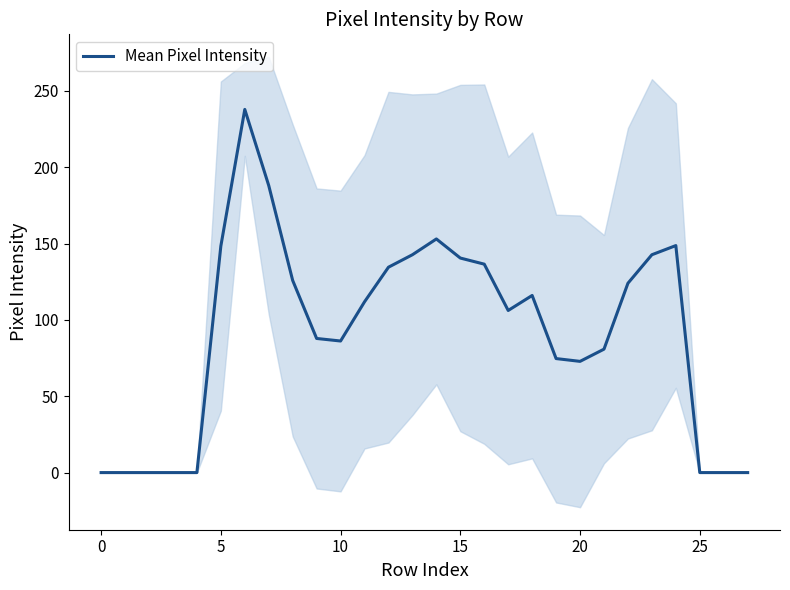

What is the label of the 23rd point from the left?

22